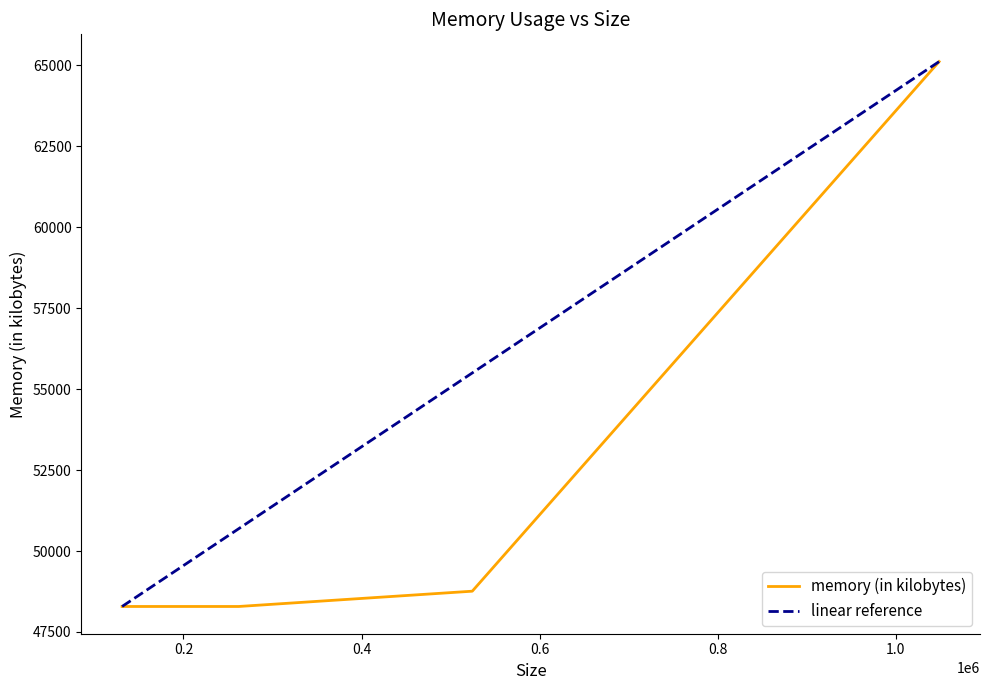

What is the average value?

52614